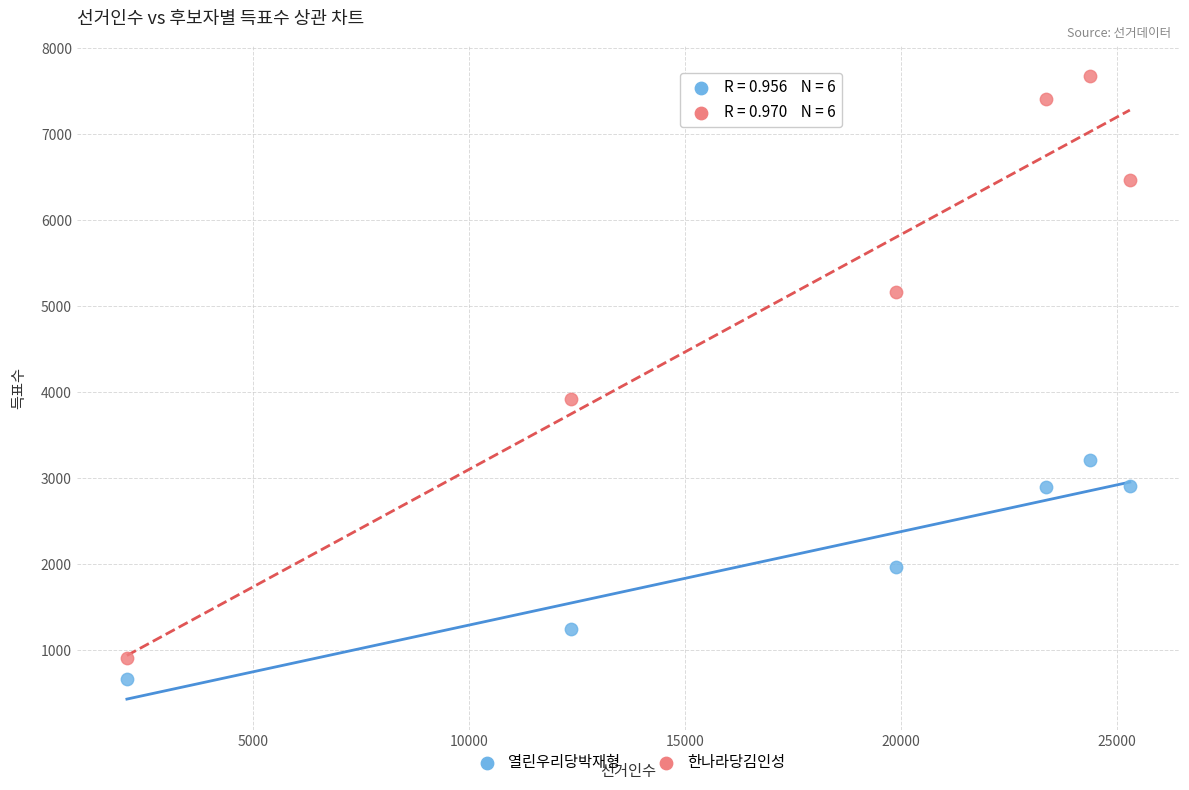

Which series reaches the minimum Y coordinate?

열린우리당박재형